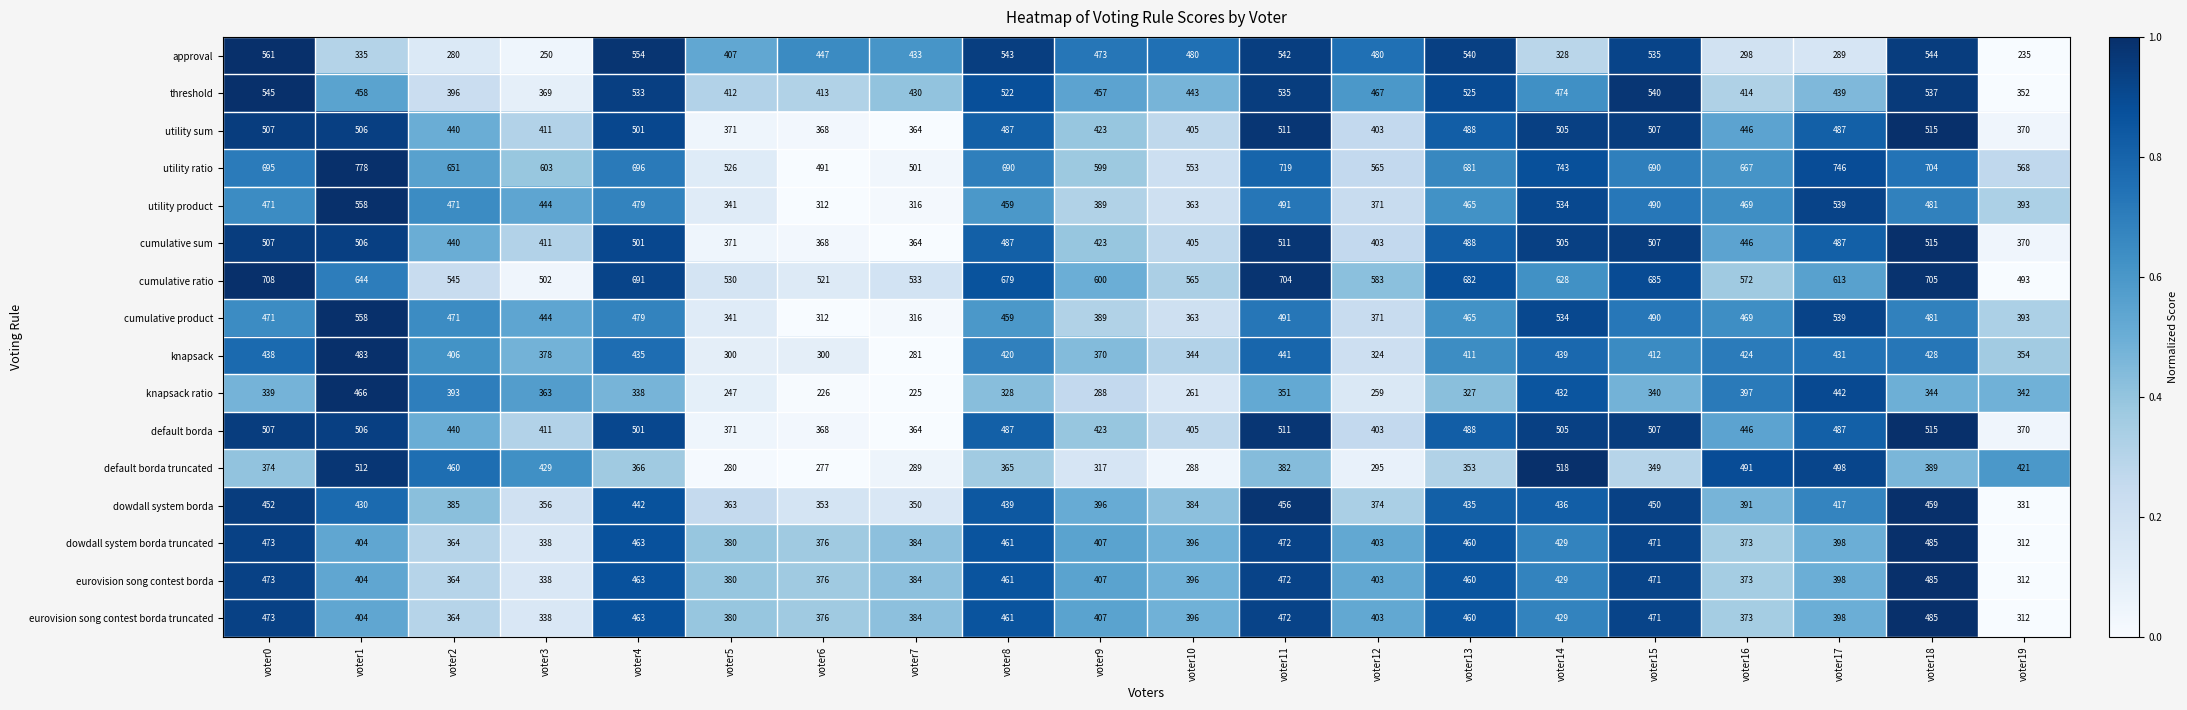

What is the total value across all series at voter0?

7994